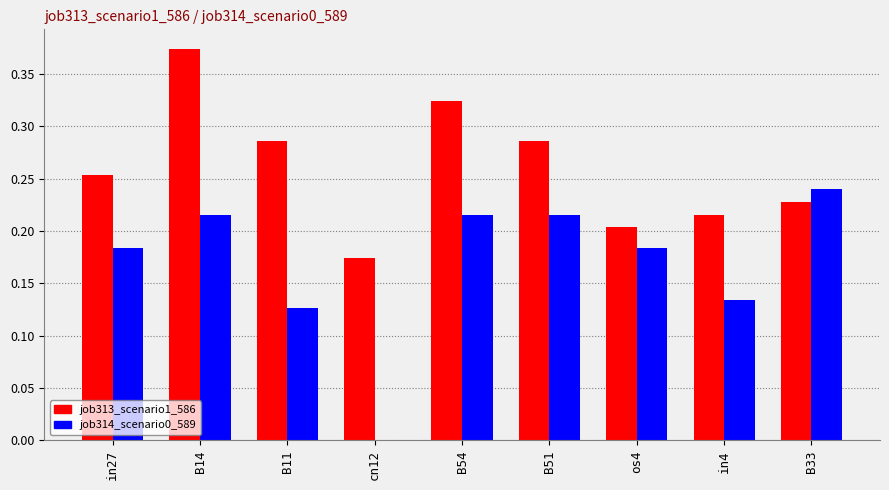

What is the sum of the job313_scenario1_586 values at B14 and B11?

0.7